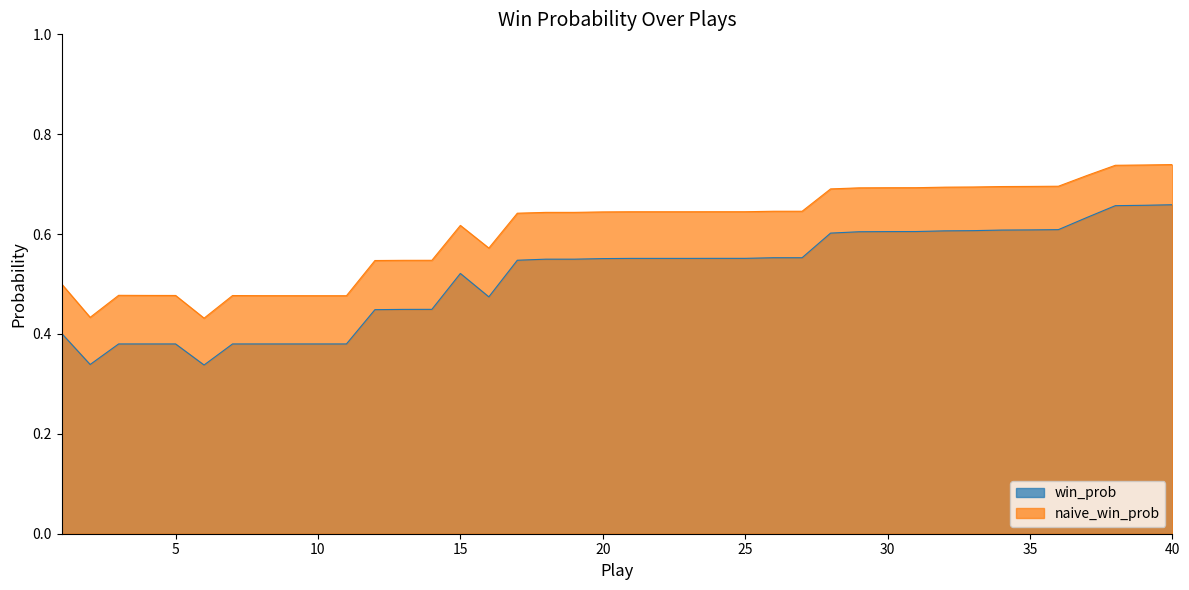

What is the difference between the second highest and minimum values in the naive_win_prob series?

0.3